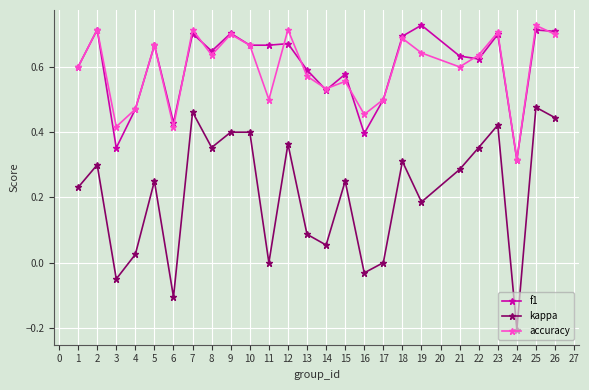

True or false: accuracy has a value of 0.7 at 3.

False